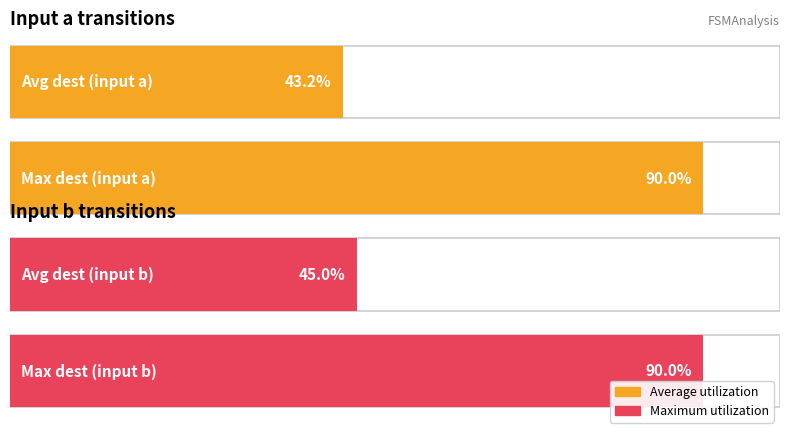

Does the chart contain any negative values?

No